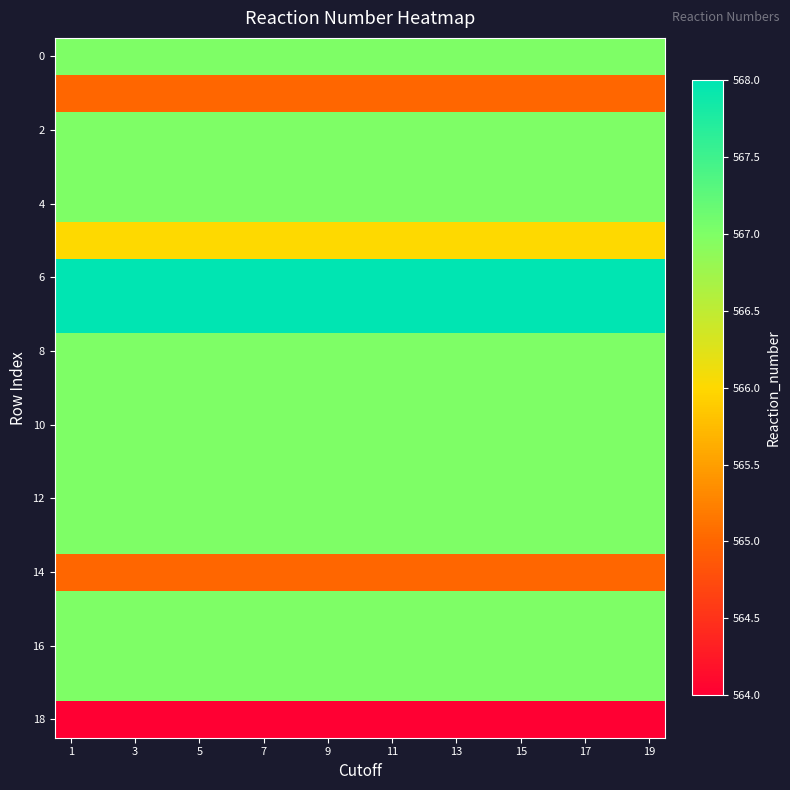

What is the smallest value displayed?

564